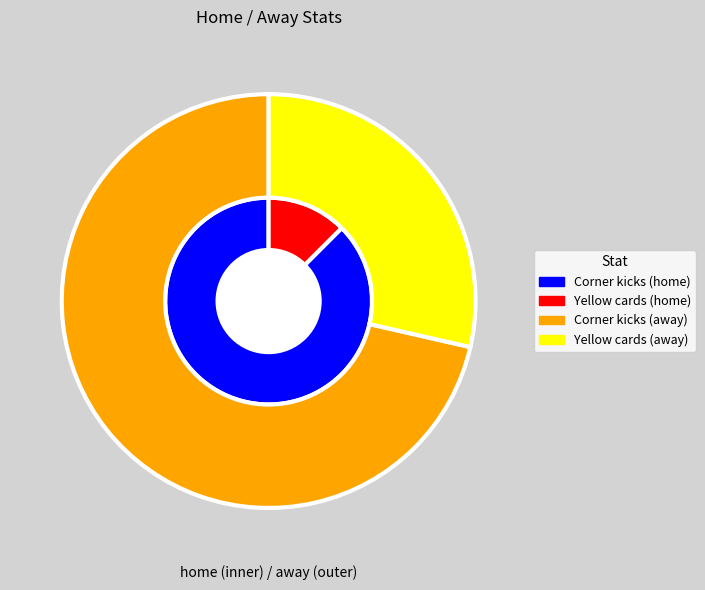

Is it true that Yellow cards is 23% of the pie?

False